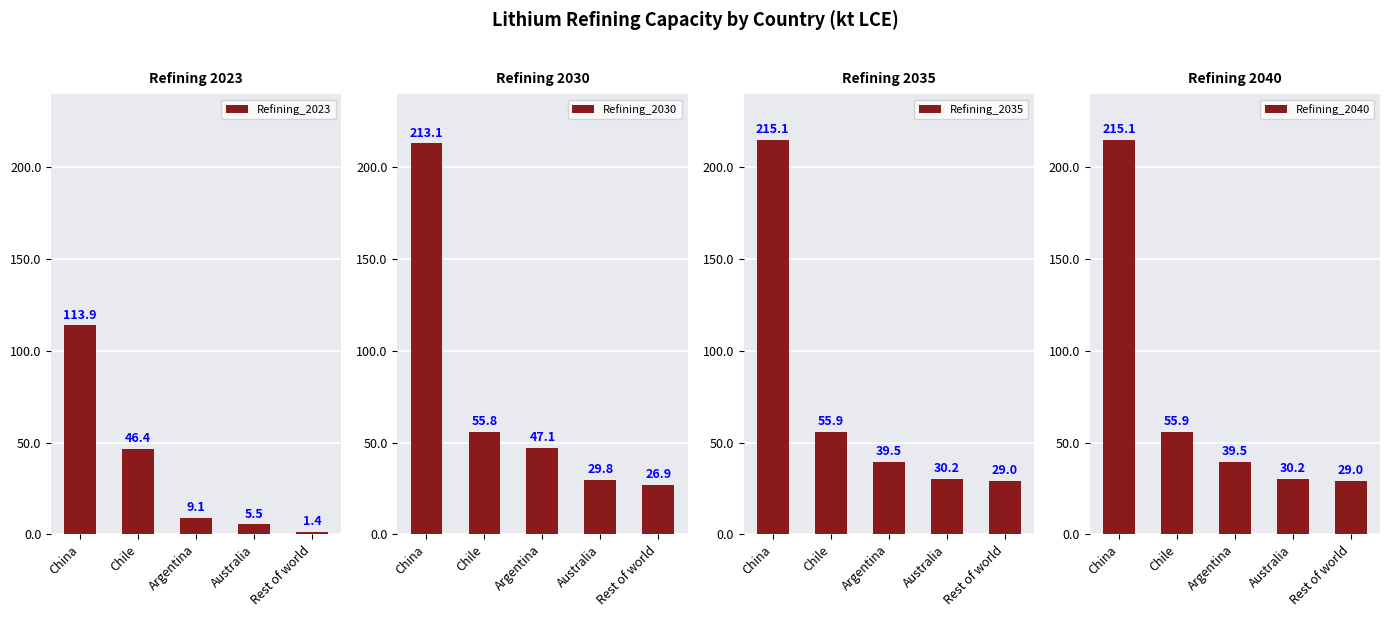

What is the label of the 3rd bar from the left?

Argentina